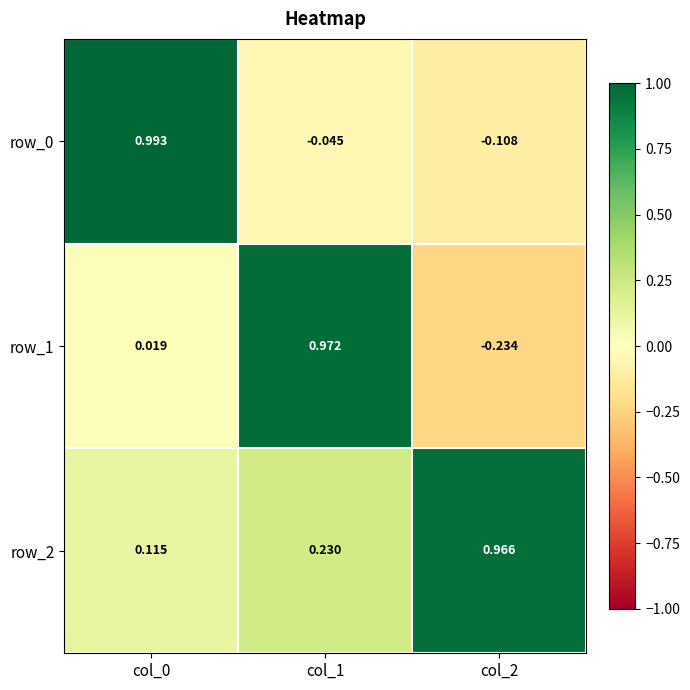

Which category has the lowest value in the row_0 series?

col_2